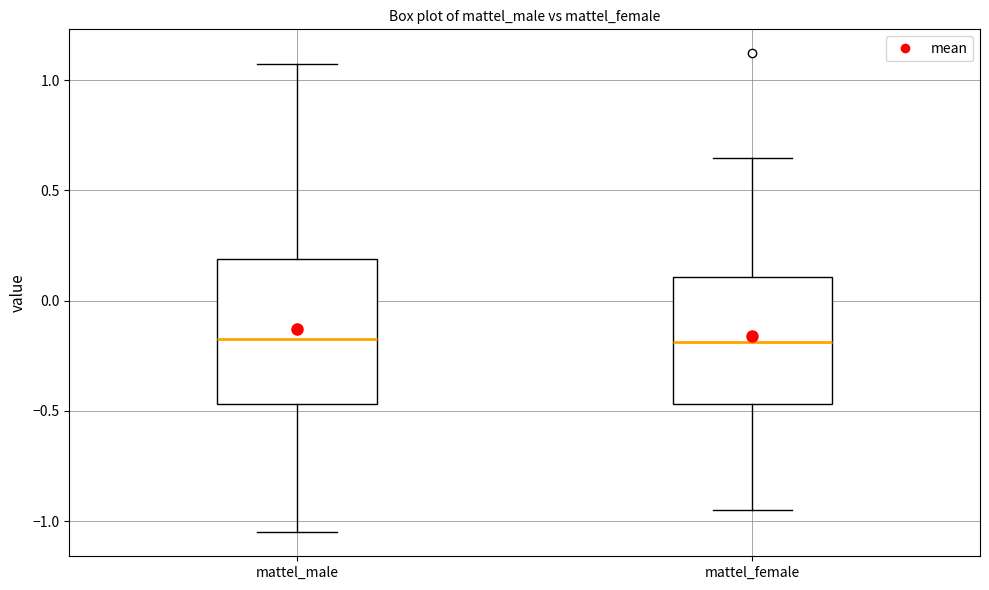

Comparing the boxes themselves (not the whiskers), which one is the tallest?

mattel_male